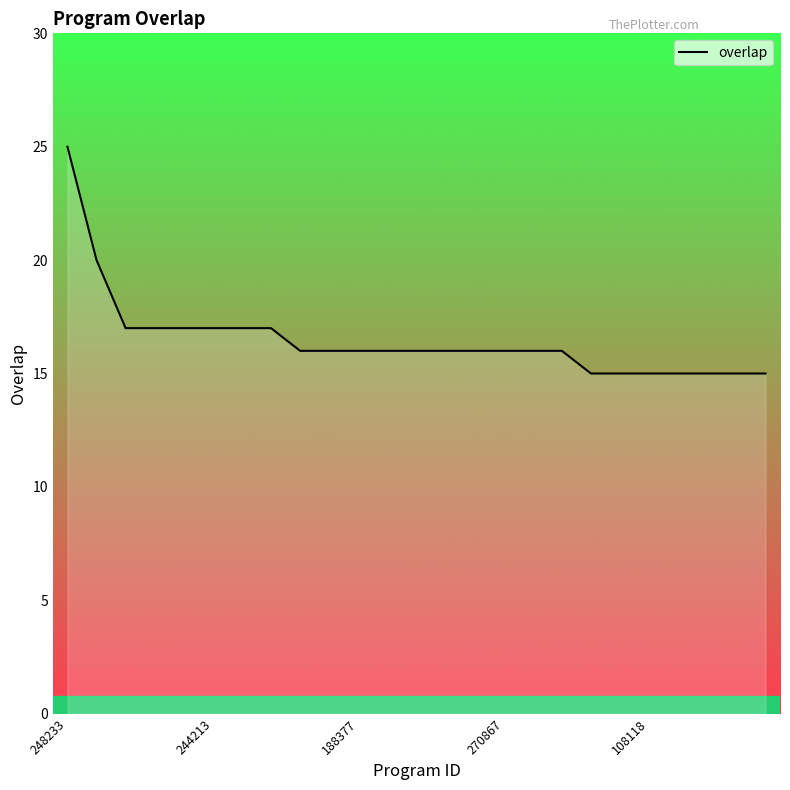

What is the greatest value displayed?

25